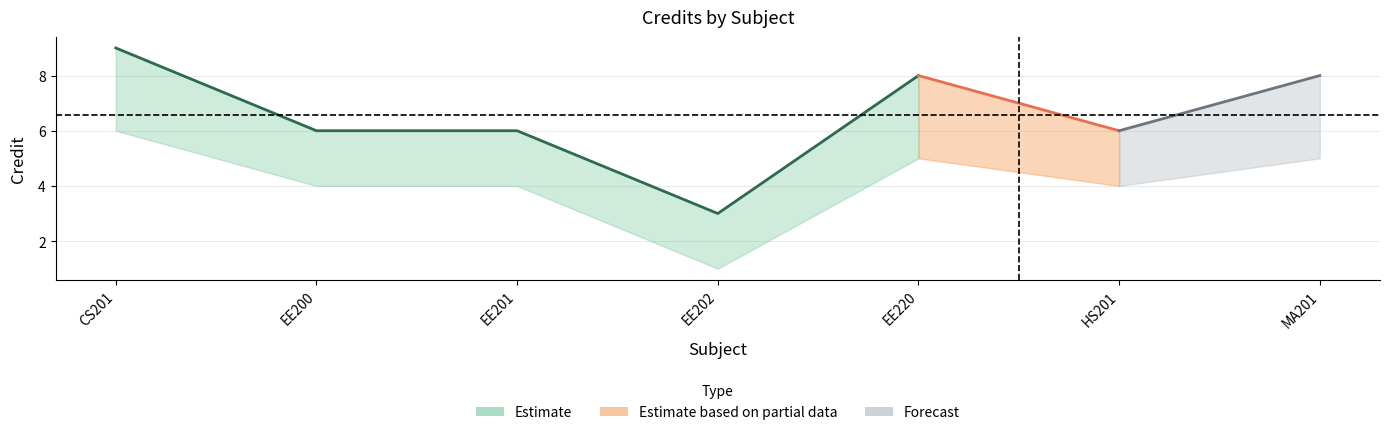

True or false: Credit and Credit_lower cross at least once.

False